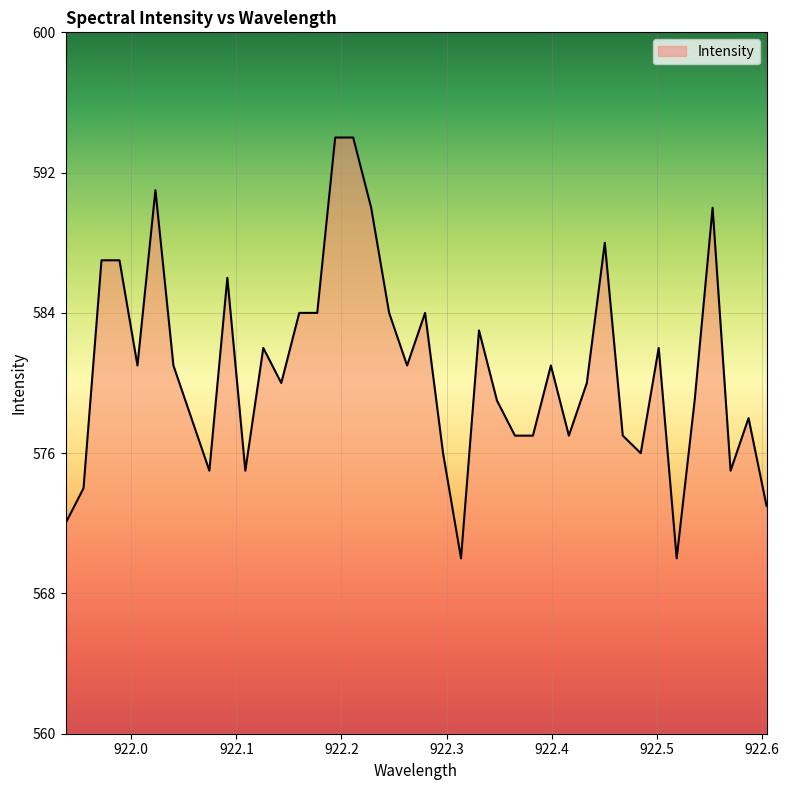

What is the maximum value shown in the chart?

594